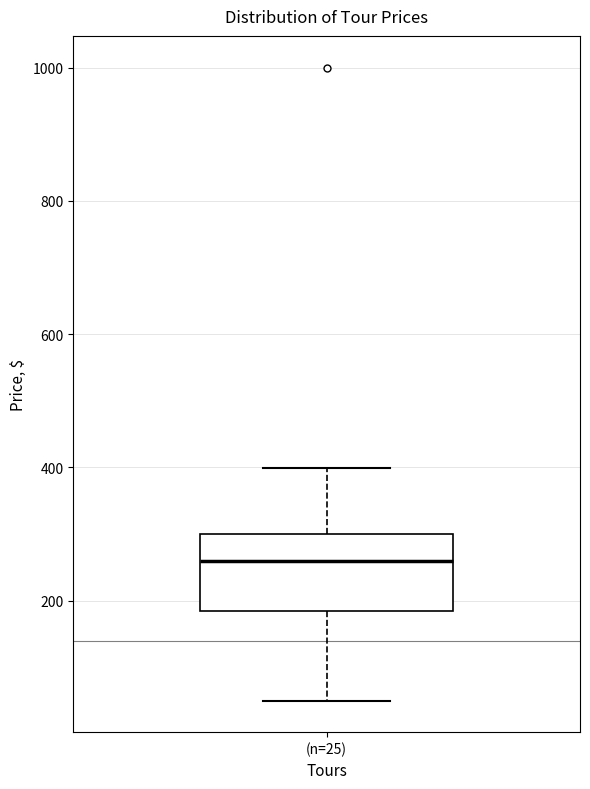

Where is the upper edge of the box for (n=25) on the y-axis? The values are not printed on the chart, so give them approximately, as read against the axis.

300